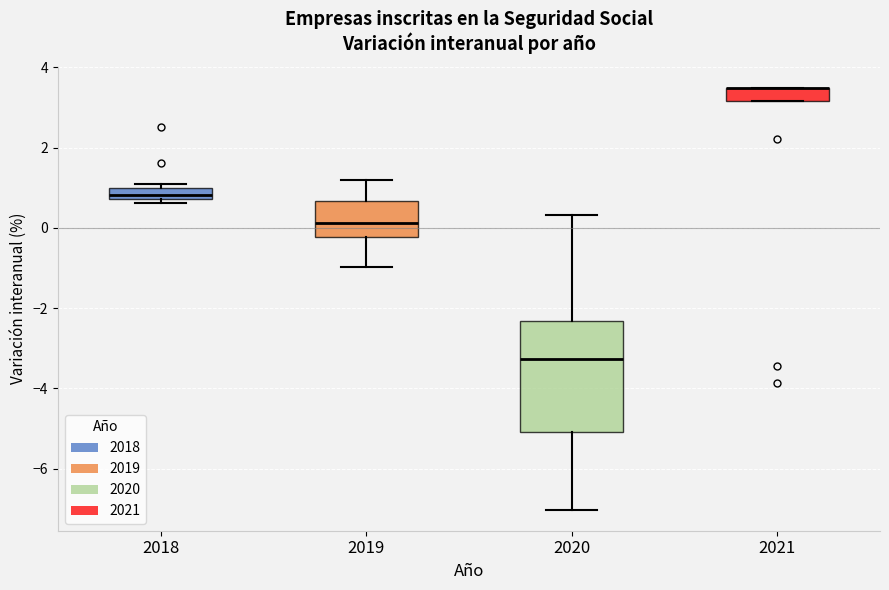

Comparing the boxes themselves (not the whiskers), which one is the tallest?

2020